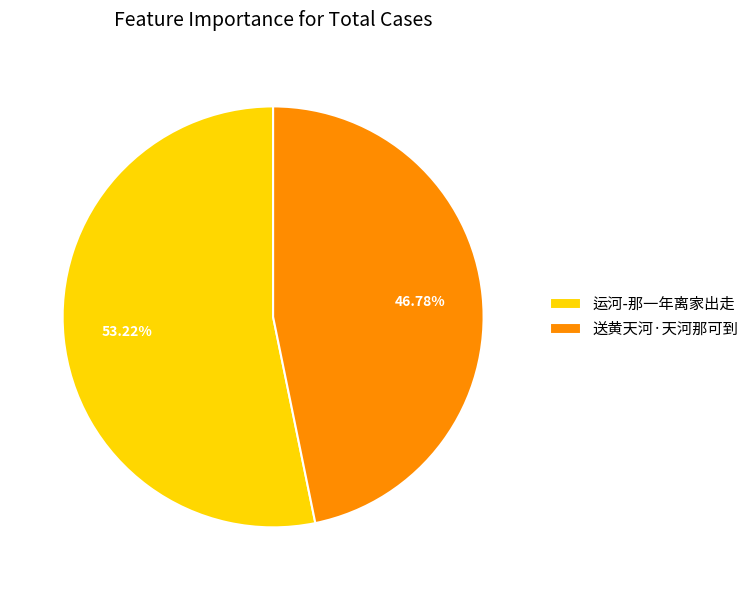

What percentage is the 送黄天河·天河那可到 slice, to the nearest percent?

47%